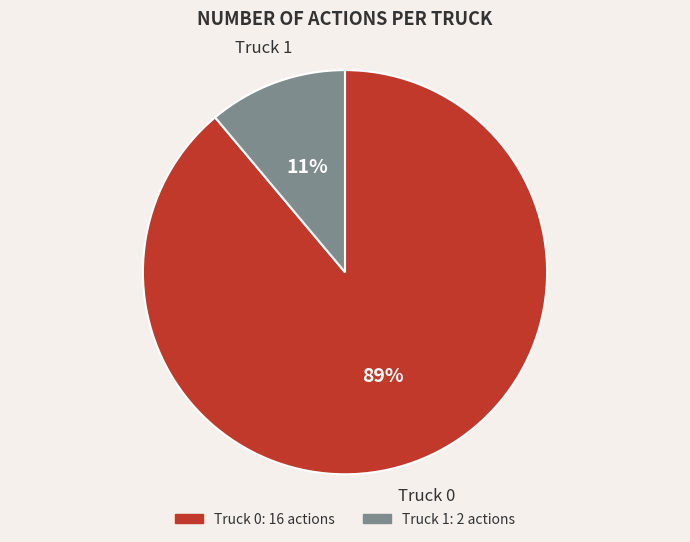

The Truck 1 slice represents 11% of the pie. True or false?

True